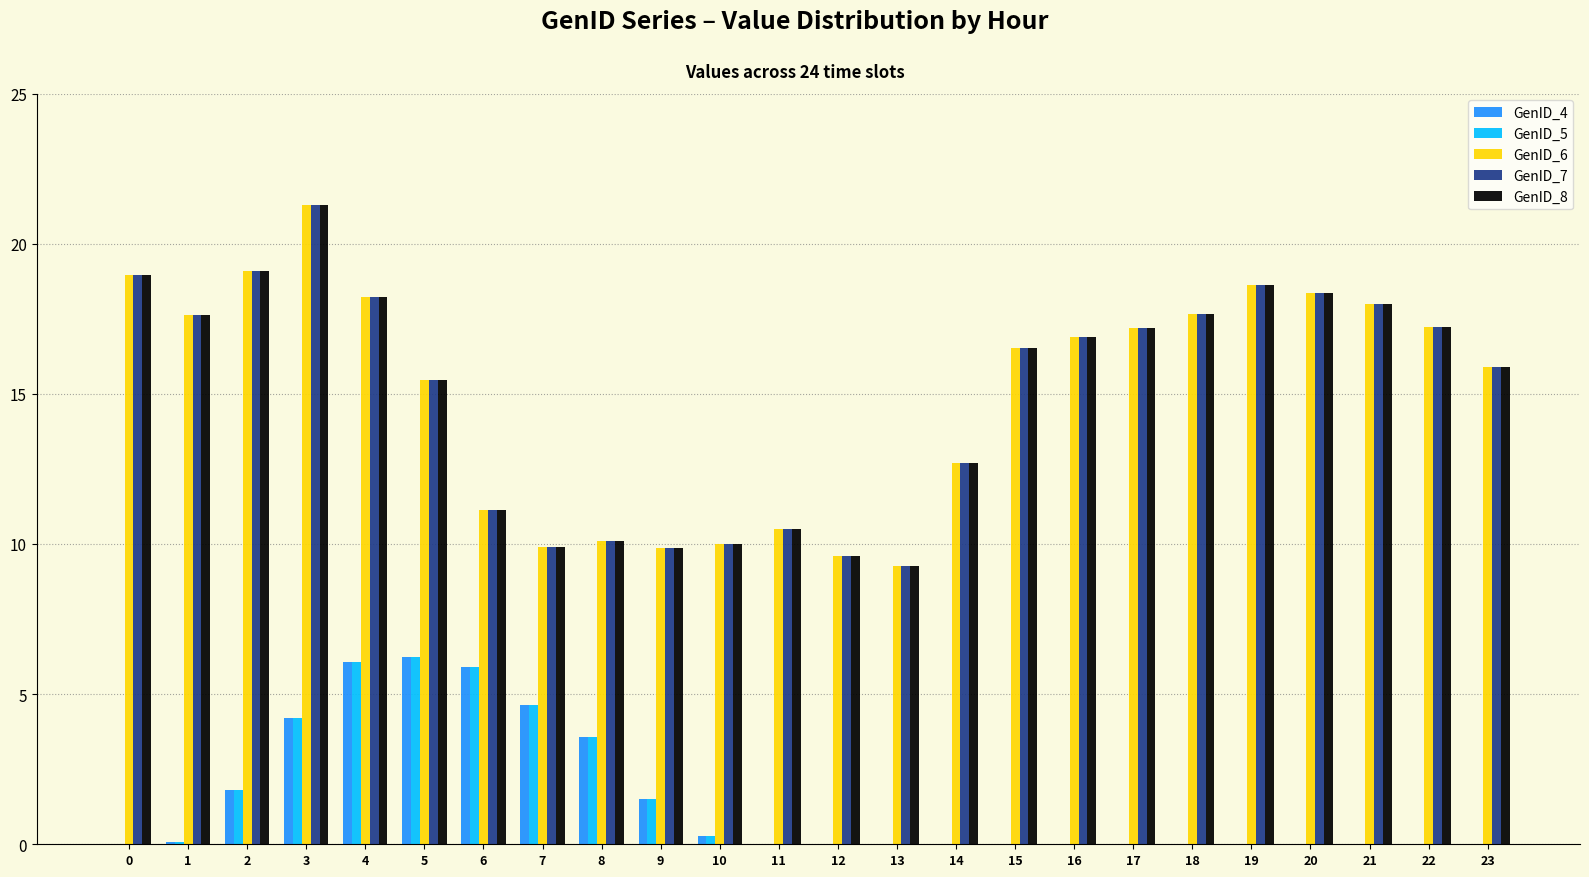

At which label is GenID_5 closest to 3?

8